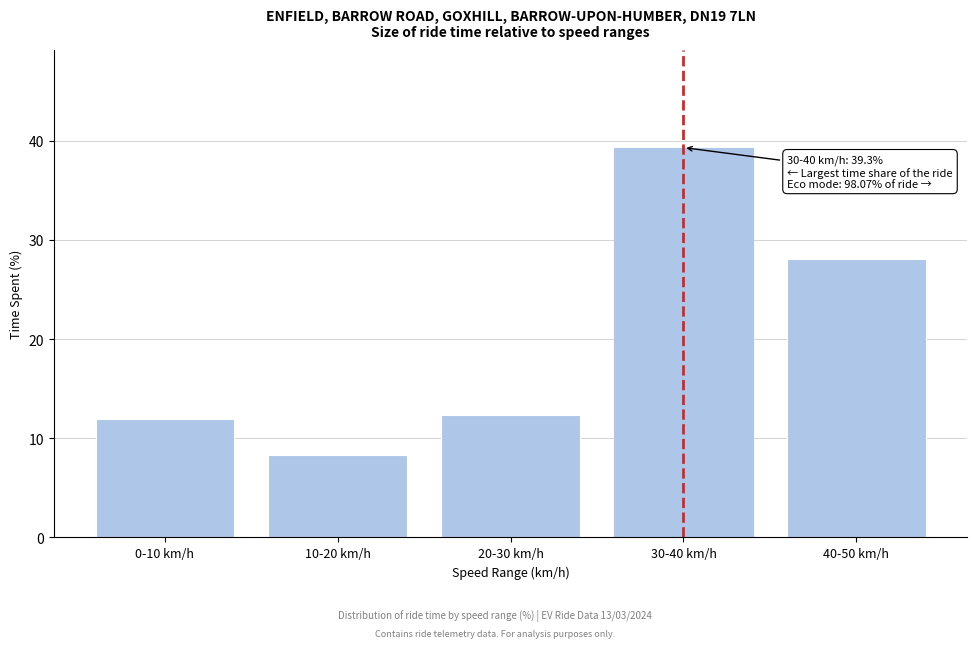

Reading right to left, transcribe all the data shown in this chart.

28.1	39.3	12.4	8.3	11.9